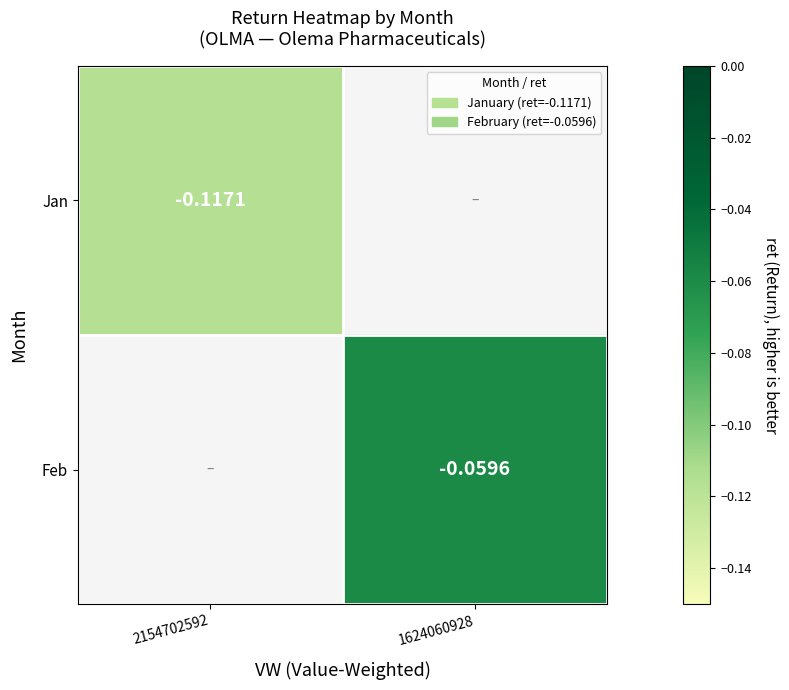

How many distinct data groups are displayed?

2